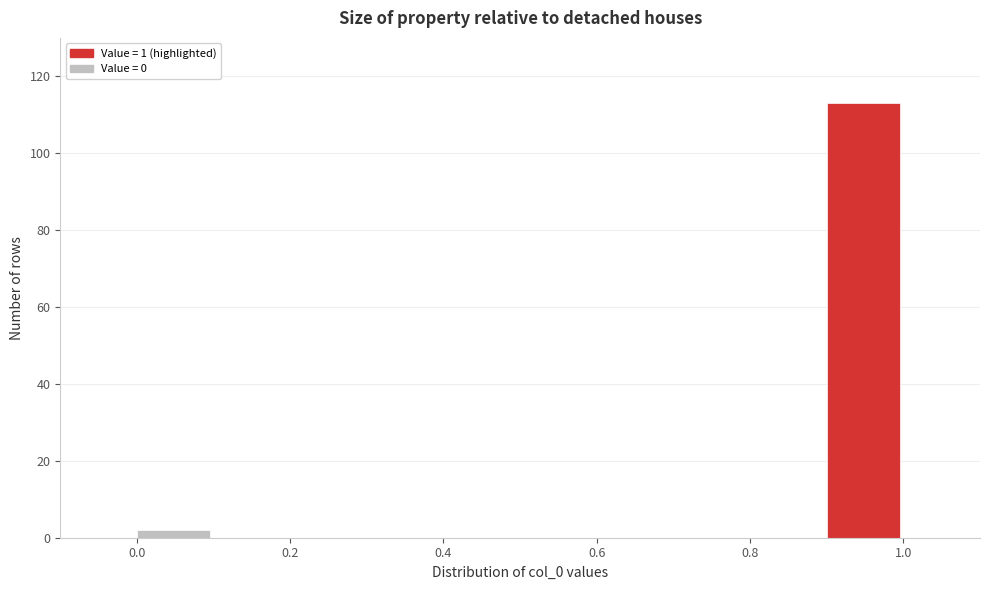

Over which range of the x-axis is the bar tallest?

0.9 to 1.0